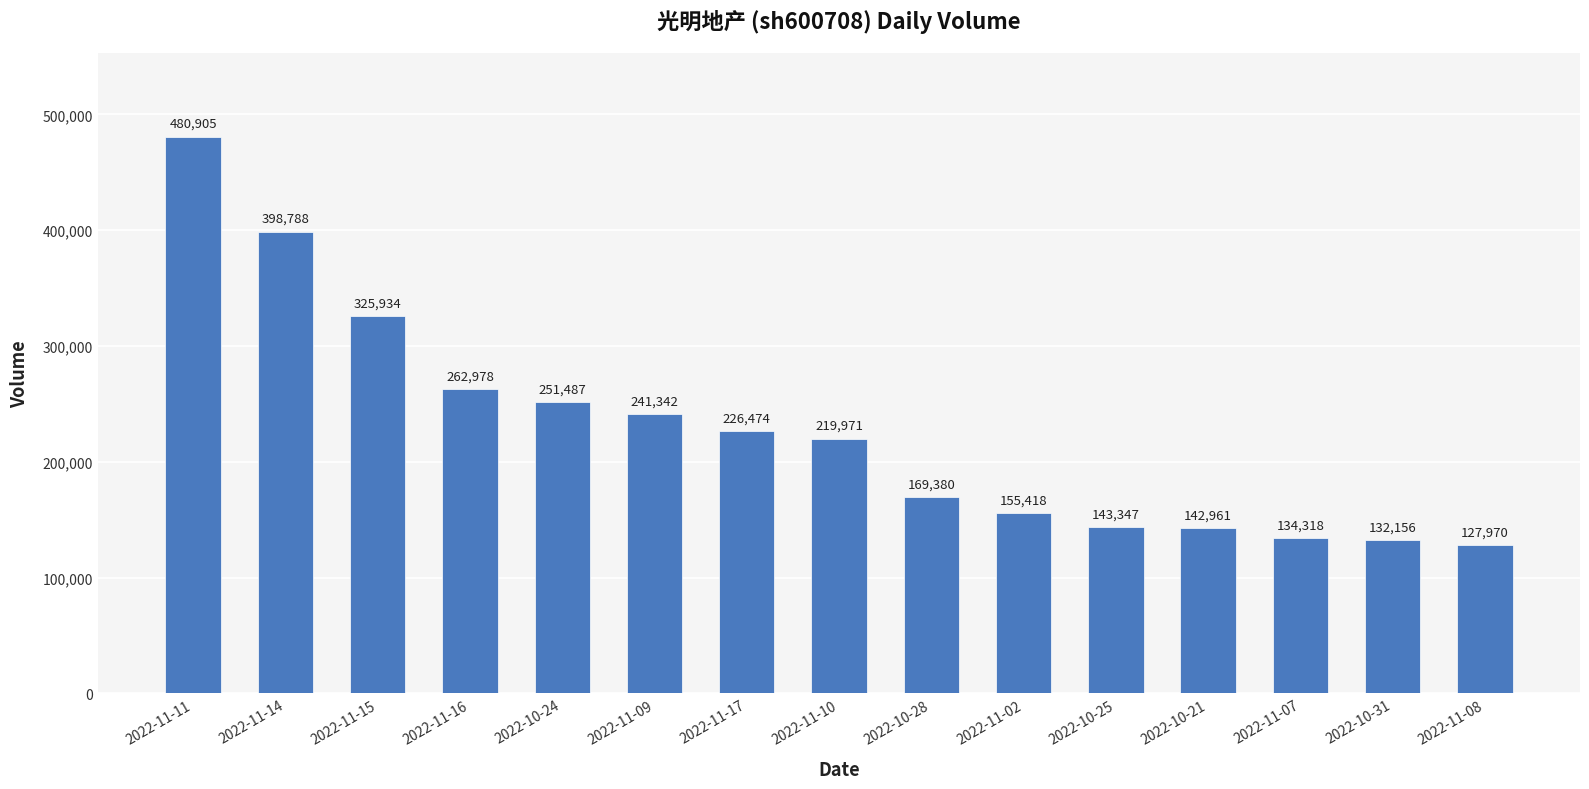

Is it true that the value at 2022-10-28 is 169380?

True